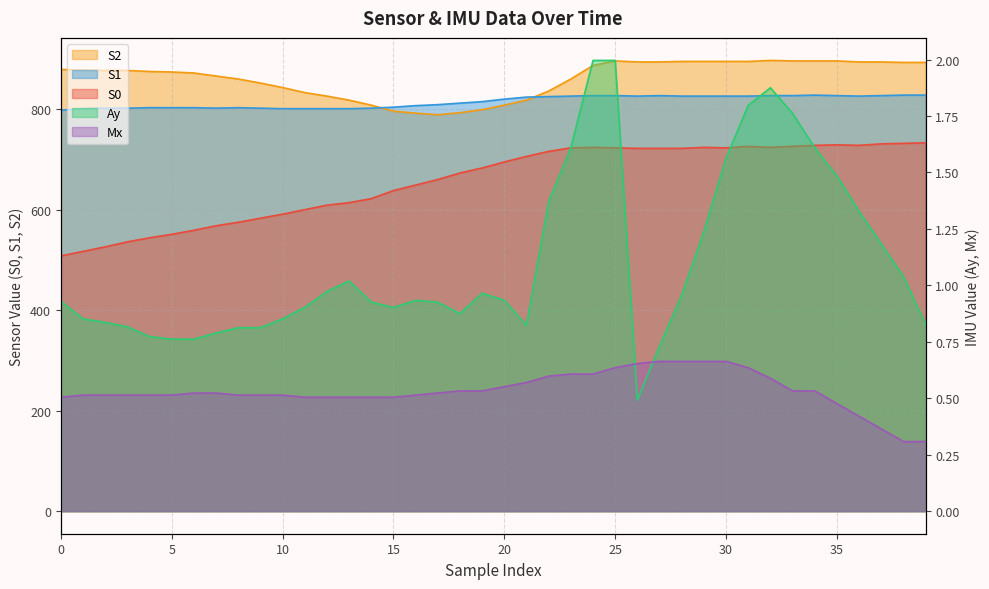

True or false: S0 has a value of 698.3 at 3.

False